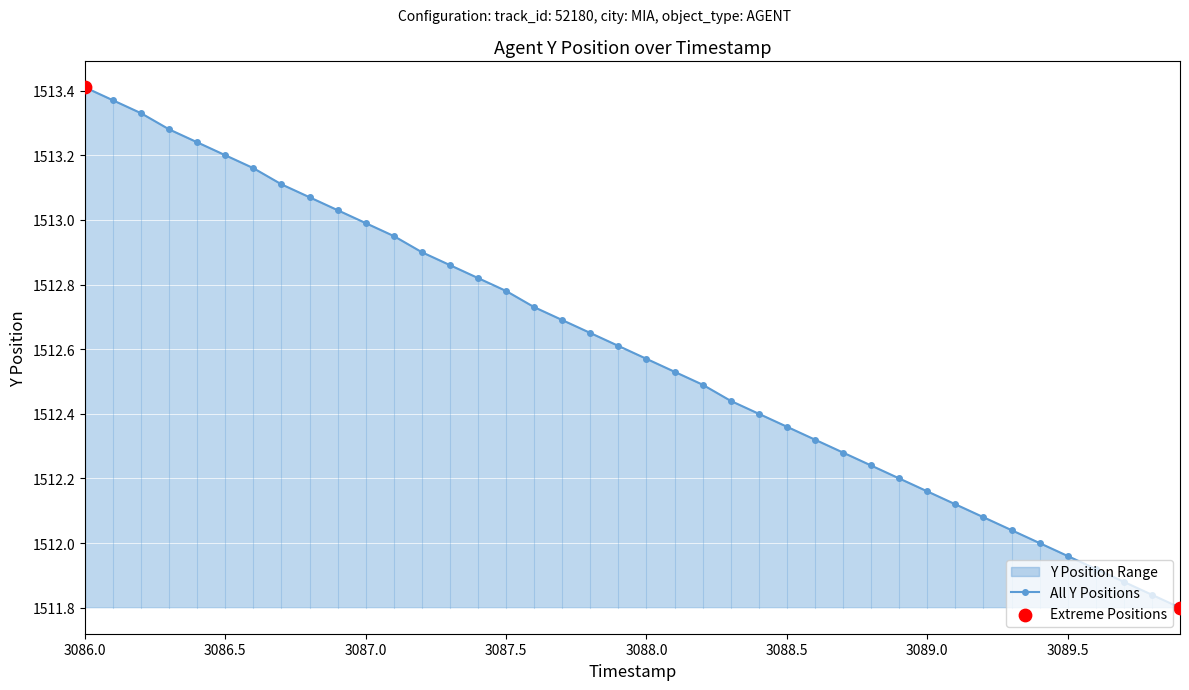

What is the change in value from 3087.5 to 3088.1?

-0.2